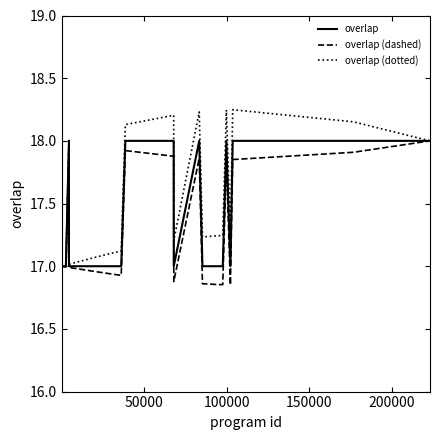

How many lines are shown in the chart?

3